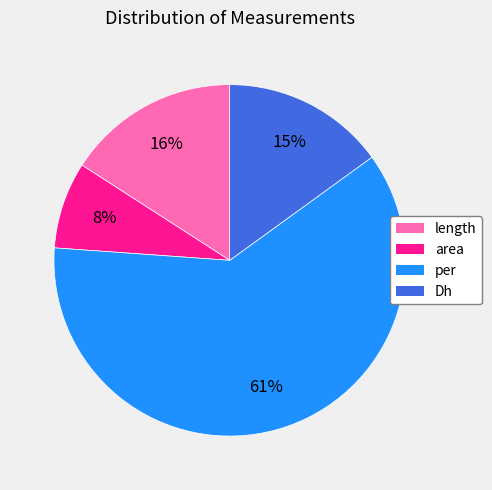

Rank the categories by value from highest to lowest.

per, length, Dh, area